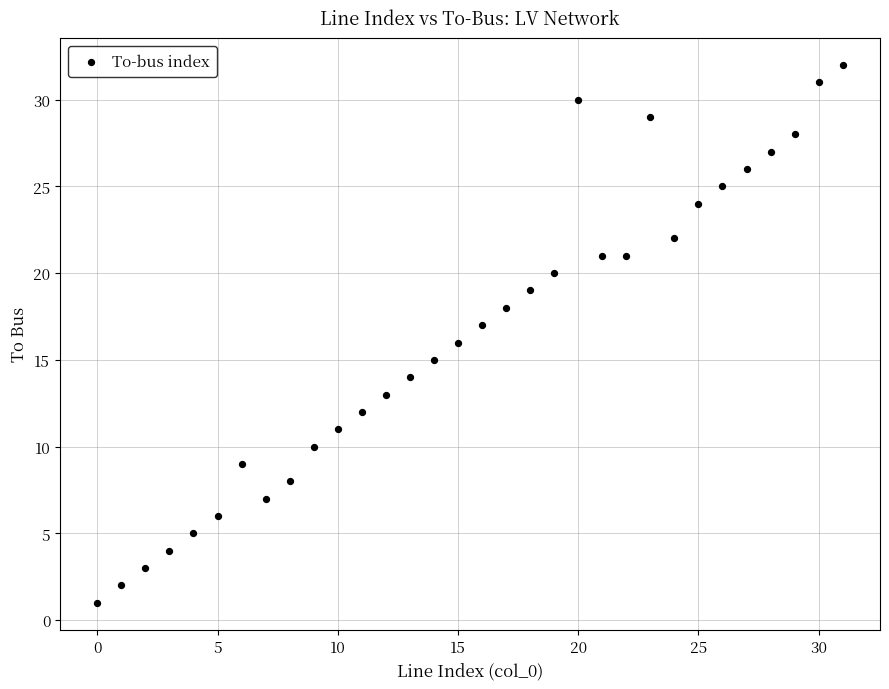

What is the range of Y values (max minus min)?

31